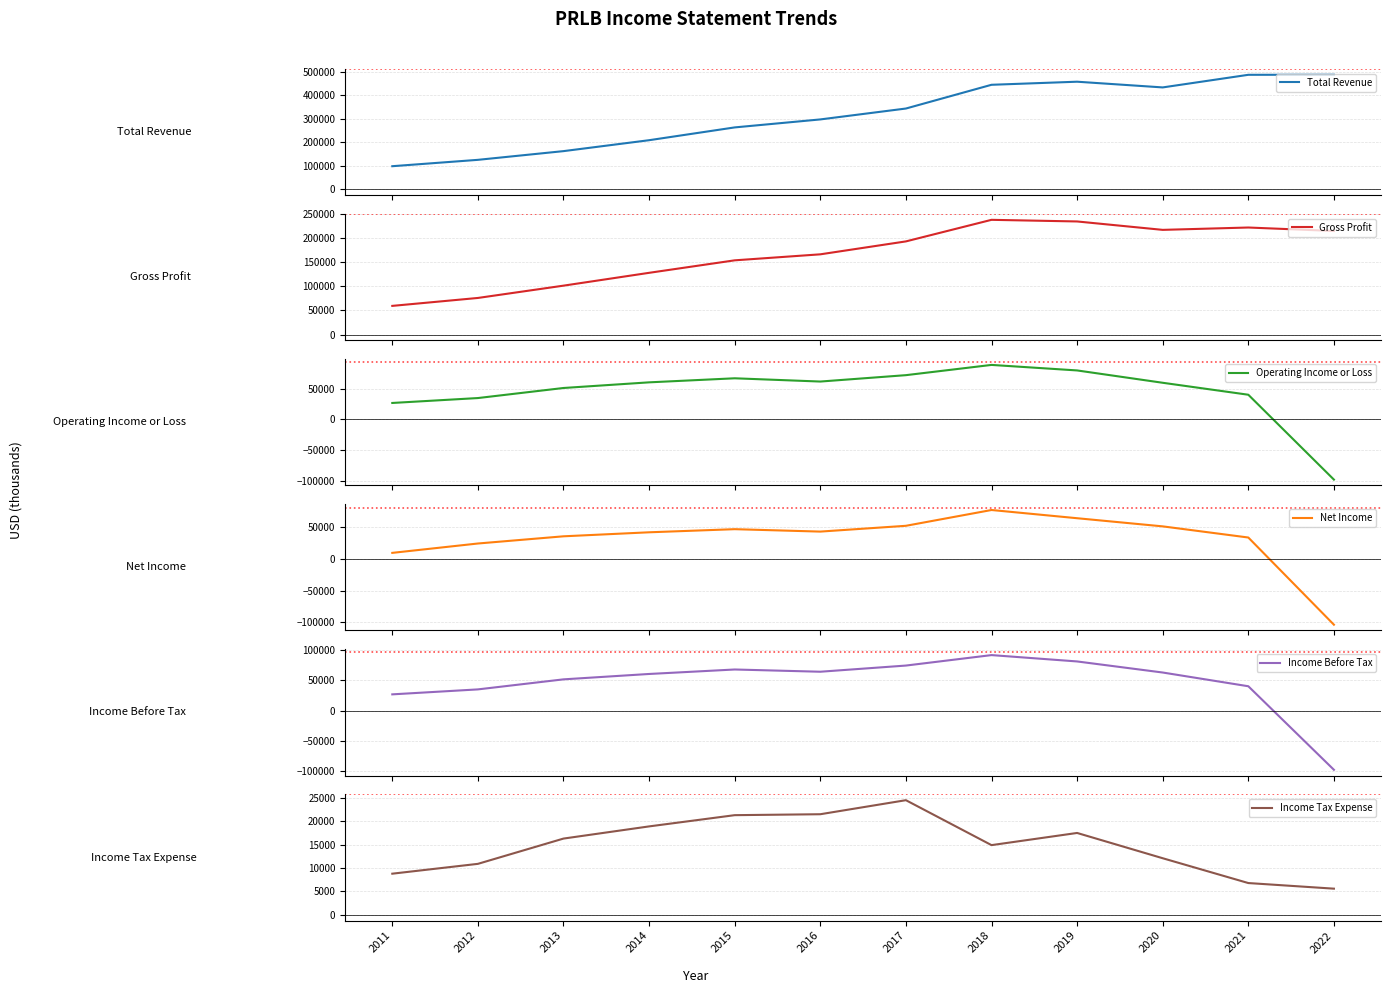

Reading left to right, extract all data points from this chart.

Total Revenue: 98900	126000	163100	209600	264100	298100	344500	445600	458700	434400	488100	488400
Gross Profit: 59600	76100	101700	128400	154400	166900	193800	238700	235300	217800	222700	215500
Operating Income or Loss: 26900	34900	51300	60500	67100	61800	72200	88900	79900	59800	40300	-98000
Net Income: 9300	24000	35300	41600	46500	42700	51800	76600	63700	50900	33400	-103500
Income Before Tax: 26800	35000	51600	60500	67900	64200	74400	91700	81200	62900	40200	-97900
Income Tax Expense: 8800	10900	16300	18900	21300	21500	24500	14900	17500	12100	6800	5600